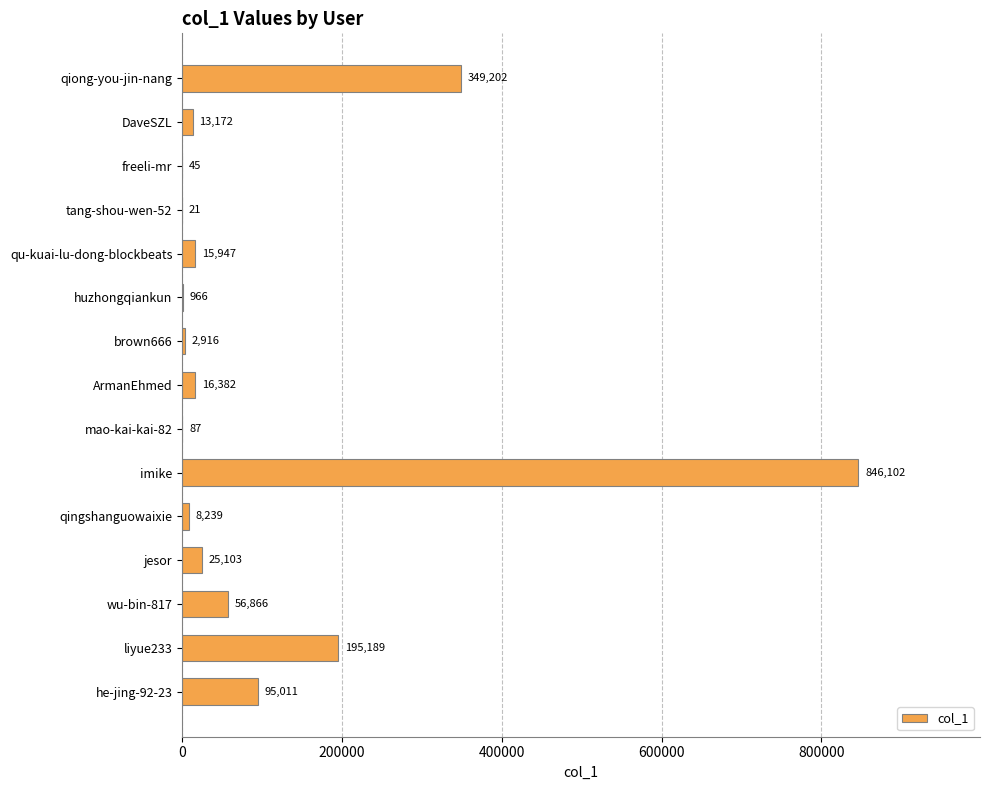

True or false: the data shows 25103 at jesor.

True